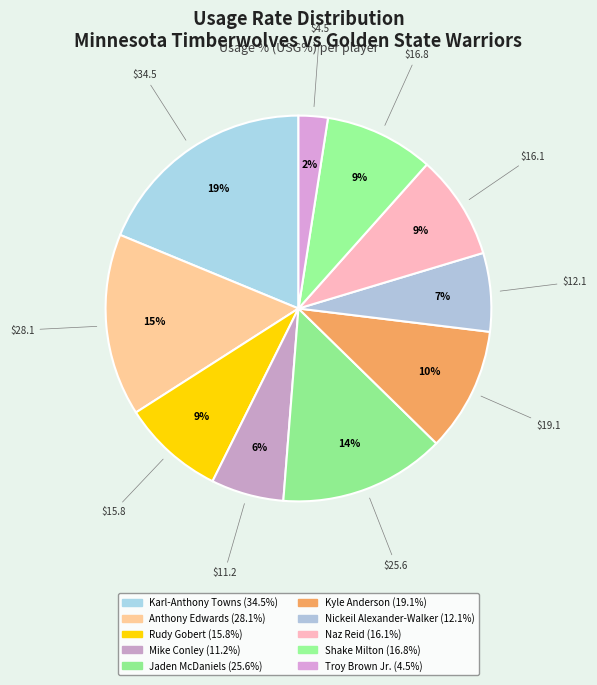

How many segments does this pie chart have?

10